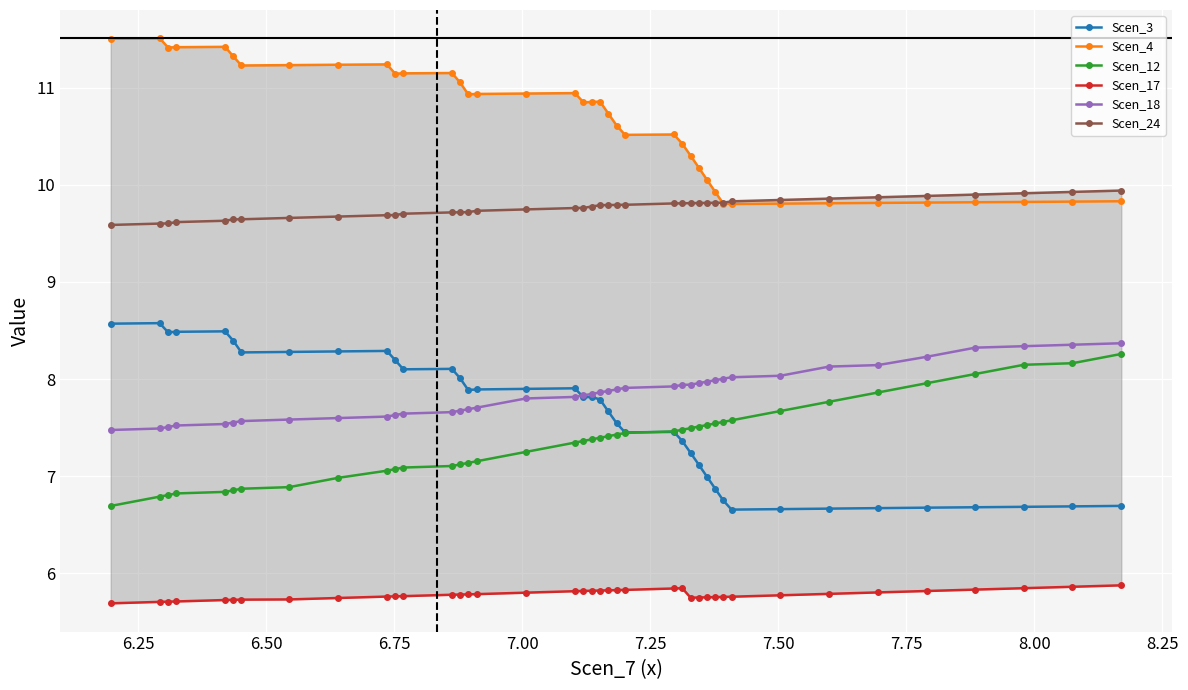

Reading left to right, list all the values displayed in this chart.

Scen_3: 8.6	8.6	8.5	8.5	8.5	8.4	8.3	8.3	8.3	8.3	8.2	8.1	8.1	8.0	7.9	7.9	7.9	7.9	7.8	7.8	7.8	7.7	7.5	7.5	7.5	7.4	7.2	7.1	7.0	6.9	6.7	6.7	6.7	6.7	6.7	6.7	6.7	6.7	6.7	6.7
Scen_4: 11.5	11.5	11.4	11.4	11.4	11.3	11.2	11.2	11.2	11.2	11.1	11.1	11.2	11.1	10.9	10.9	10.9	10.9	10.9	10.9	10.9	10.7	10.6	10.5	10.5	10.4	10.3	10.2	10.1	9.9	9.8	9.8	9.8	9.8	9.8	9.8	9.8	9.8	9.8	9.8
Scen_12: 6.7	6.8	6.8	6.8	6.8	6.9	6.9	6.9	7.0	7.1	7.1	7.1	7.1	7.1	7.1	7.2	7.2	7.3	7.4	7.4	7.4	7.4	7.4	7.4	7.5	7.5	7.5	7.5	7.5	7.5	7.6	7.6	7.7	7.8	7.9	8.0	8.1	8.1	8.2	8.3
Scen_17: 5.7	5.7	5.7	5.7	5.7	5.7	5.7	5.7	5.7	5.8	5.8	5.8	5.8	5.8	5.8	5.8	5.8	5.8	5.8	5.8	5.8	5.8	5.8	5.8	5.8	5.8	5.7	5.7	5.8	5.8	5.8	5.8	5.8	5.8	5.8	5.8	5.8	5.8	5.9	5.9
Scen_18: 7.5	7.5	7.5	7.5	7.5	7.6	7.6	7.6	7.6	7.6	7.6	7.6	7.7	7.7	7.7	7.7	7.8	7.8	7.8	7.8	7.9	7.9	7.9	7.9	7.9	7.9	7.9	8.0	8.0	8.0	8.0	8.0	8.0	8.1	8.1	8.2	8.3	8.3	8.4	8.4
Scen_24: 9.6	9.6	9.6	9.6	9.6	9.6	9.6	9.7	9.7	9.7	9.7	9.7	9.7	9.7	9.7	9.7	9.7	9.8	9.8	9.8	9.8	9.8	9.8	9.8	9.8	9.8	9.8	9.8	9.8	9.8	9.8	9.8	9.8	9.9	9.9	9.9	9.9	9.9	9.9	9.9